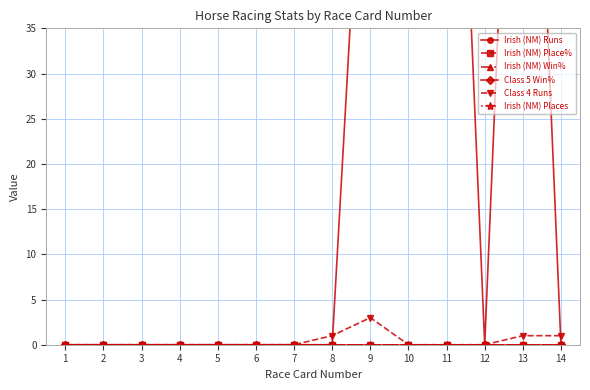

Rank the series at 5 from highest to lowest value.

Irish (NM) Runs, Irish (NM) Place%, Irish (NM) Win%, Class 5 Win%, Class 4 Runs, Irish (NM) Places